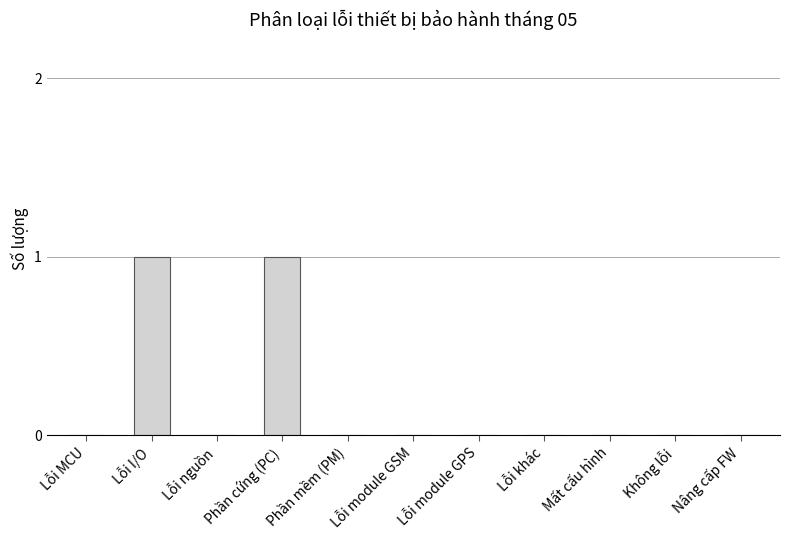

Count the values in the range 0 to 1.

11